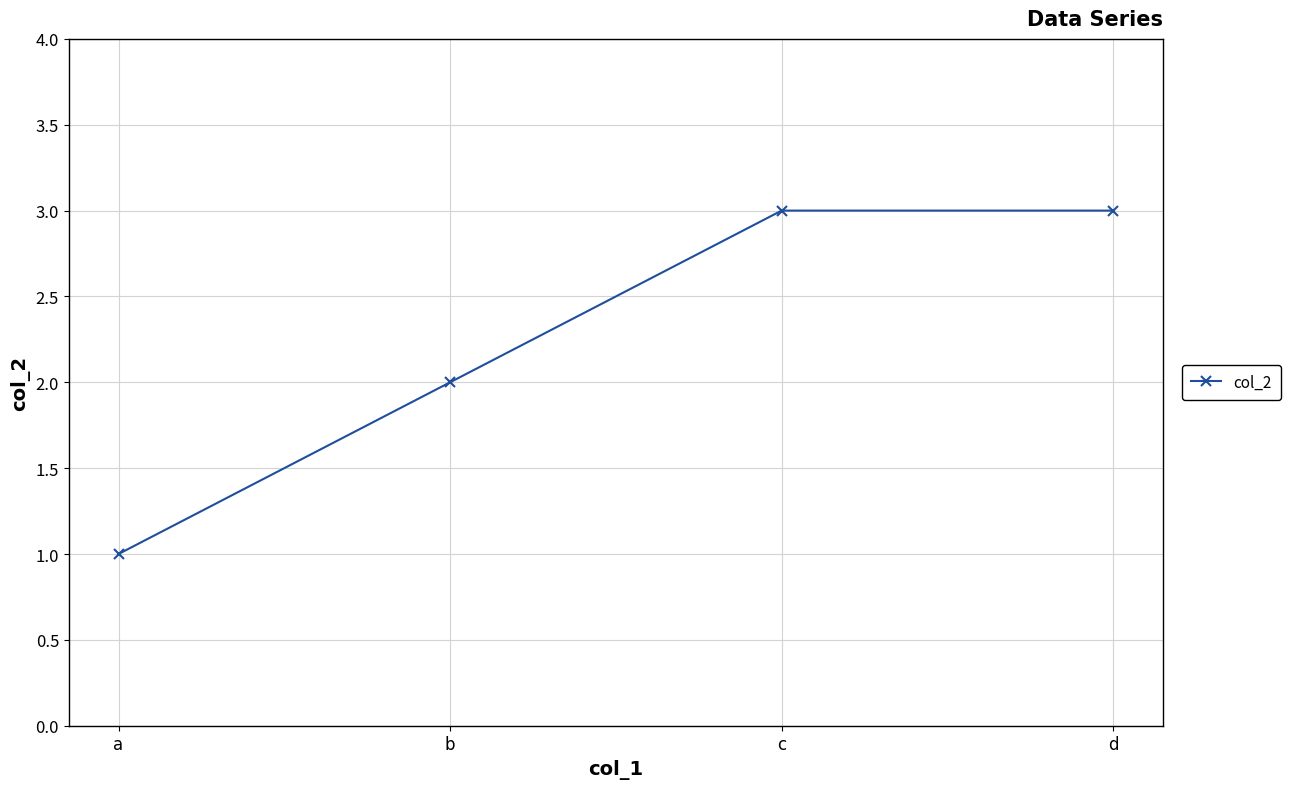

Between a and b, which is larger?

b